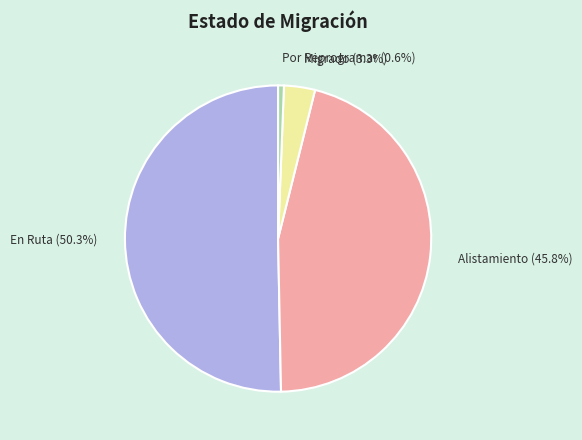

To the nearest percent, what is the average slice percentage?

25%